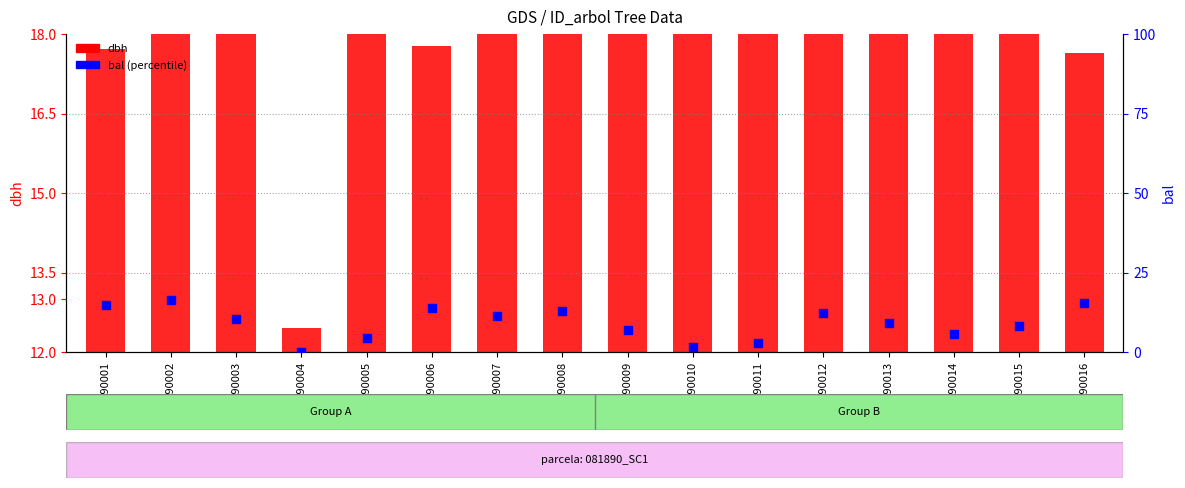

What is the change in value from 81890001 to 81890007?

-3.4